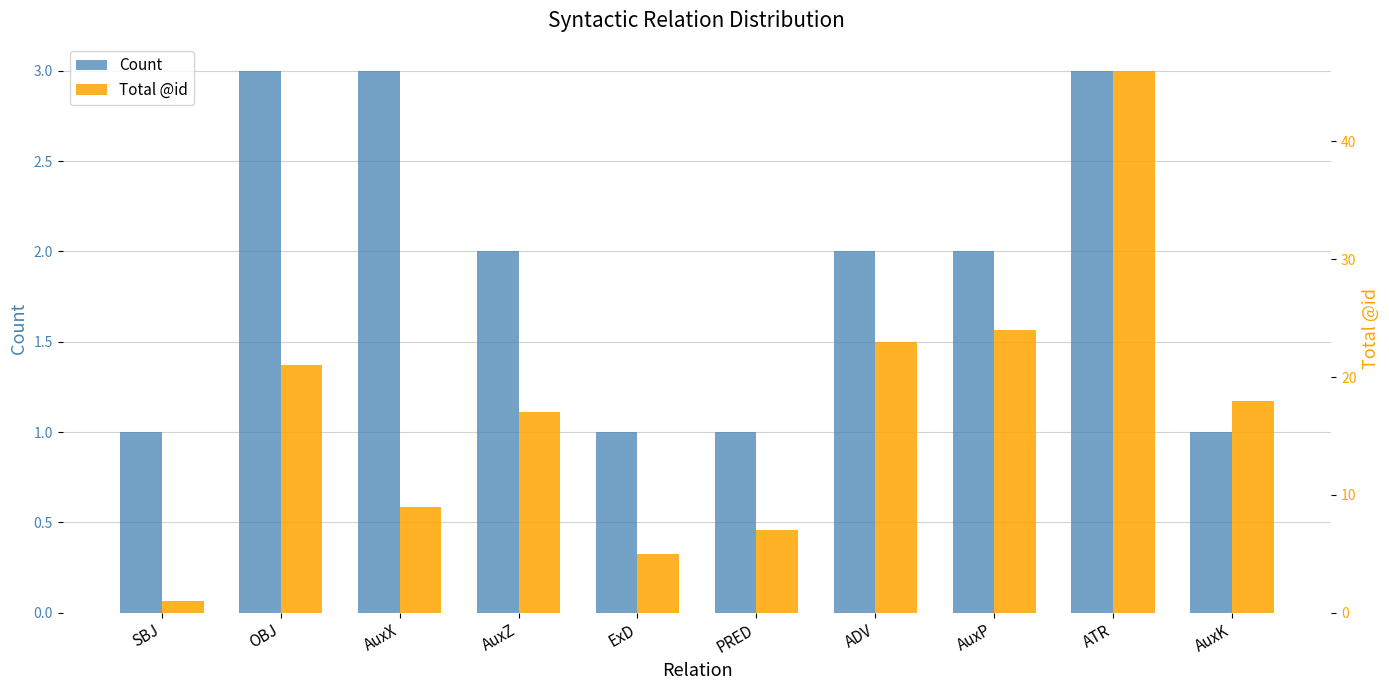

Reading left to right, extract all data points from this chart.

Count: 1	3	3	2	1	1	2	2	3	1
Total @id: 1	21	9	17	5	7	23	24	46	18